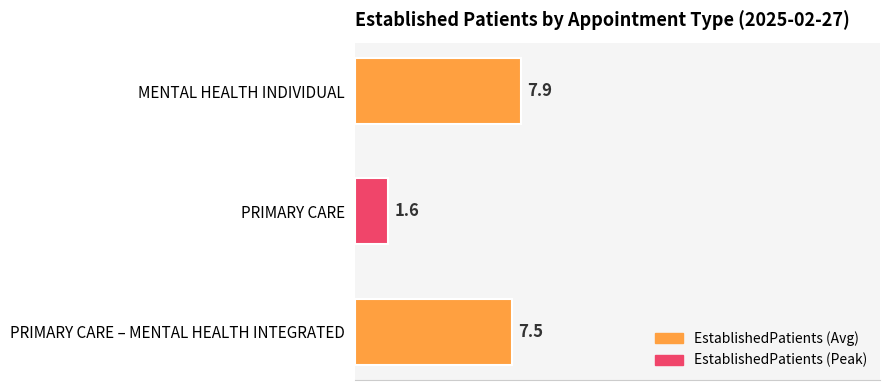

List the labels in order of value, largest first.

MENTAL HEALTH INDIVIDUAL, PRIMARY CARE – MENTAL HEALTH INTEGRATED, PRIMARY CARE